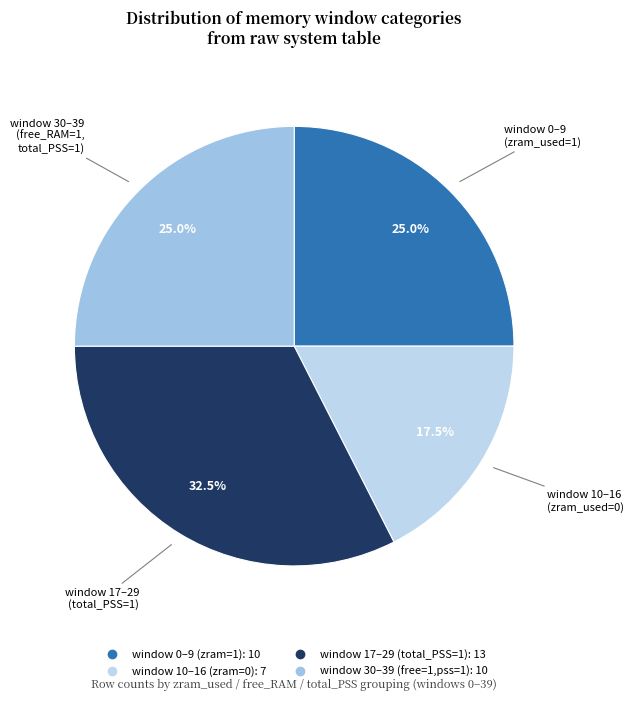

How many segments does this pie chart have?

4